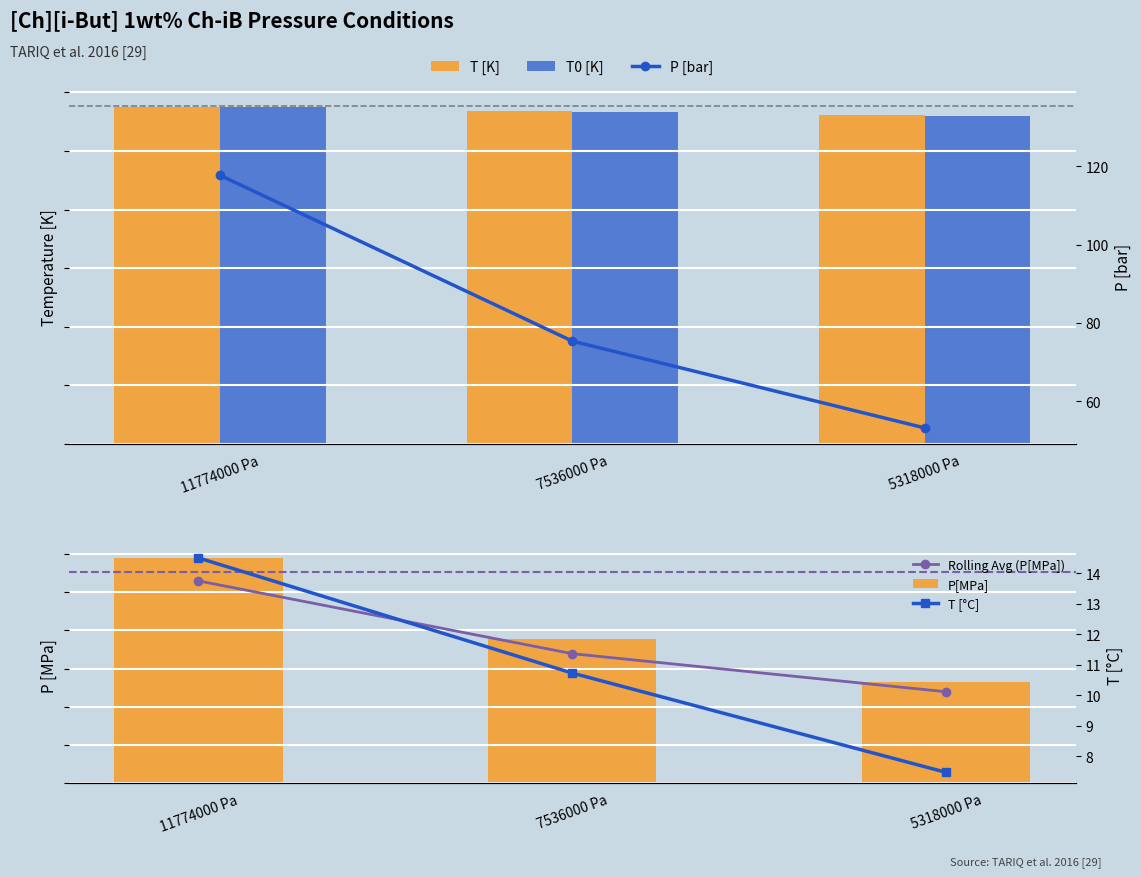

Reading left to right, extract all data points from this chart.

T [K]: 11774000 Pa=287.6	7536000 Pa=283.9	5318000 Pa=280.6
T0 [K]: 11774000 Pa=287.4	7536000 Pa=283.5	5318000 Pa=280.2
Rolling Avg (P[MPa]): 11774000 Pa=10.6	7536000 Pa=6.8	5318000 Pa=4.8
P[MPa]: 11774000 Pa=11.8	7536000 Pa=7.5	5318000 Pa=5.3
P [bar]: 11774000 Pa=117.7	7536000 Pa=75.4	5318000 Pa=53.2
T [°C]: 11774000 Pa=14.5	7536000 Pa=10.7	5318000 Pa=7.5